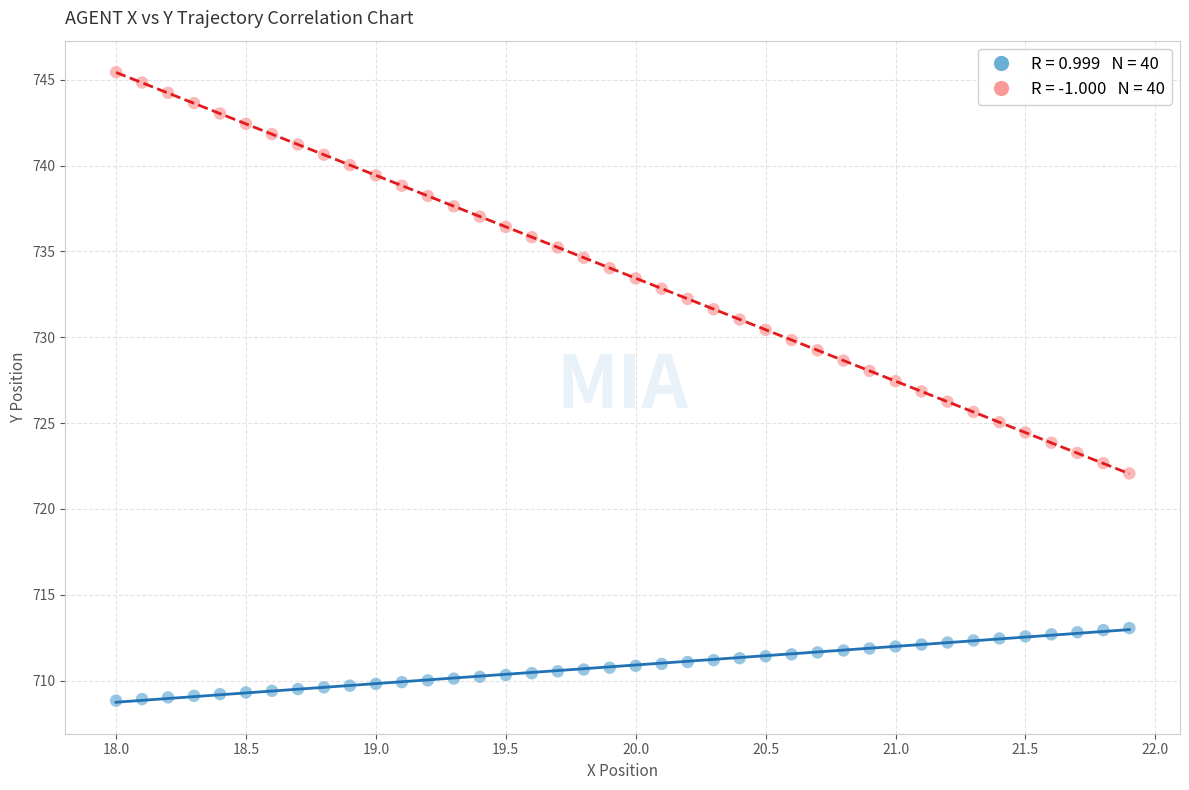

Across all data points, what is the range of Y values (max minus min)?

36.6